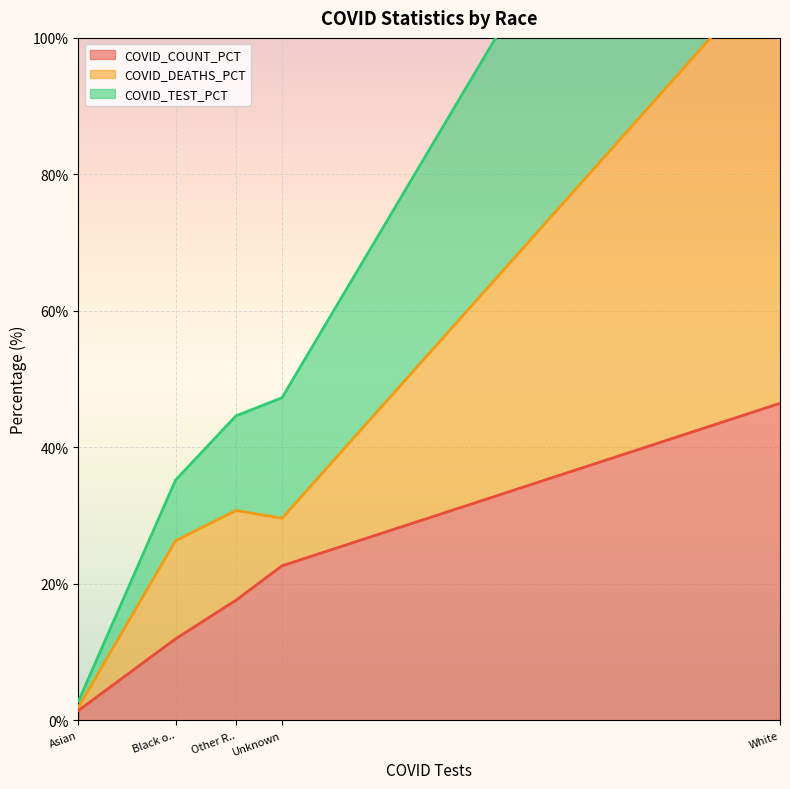

Where is COVID_COUNT_PCT nearest to the value 23?

Unknown